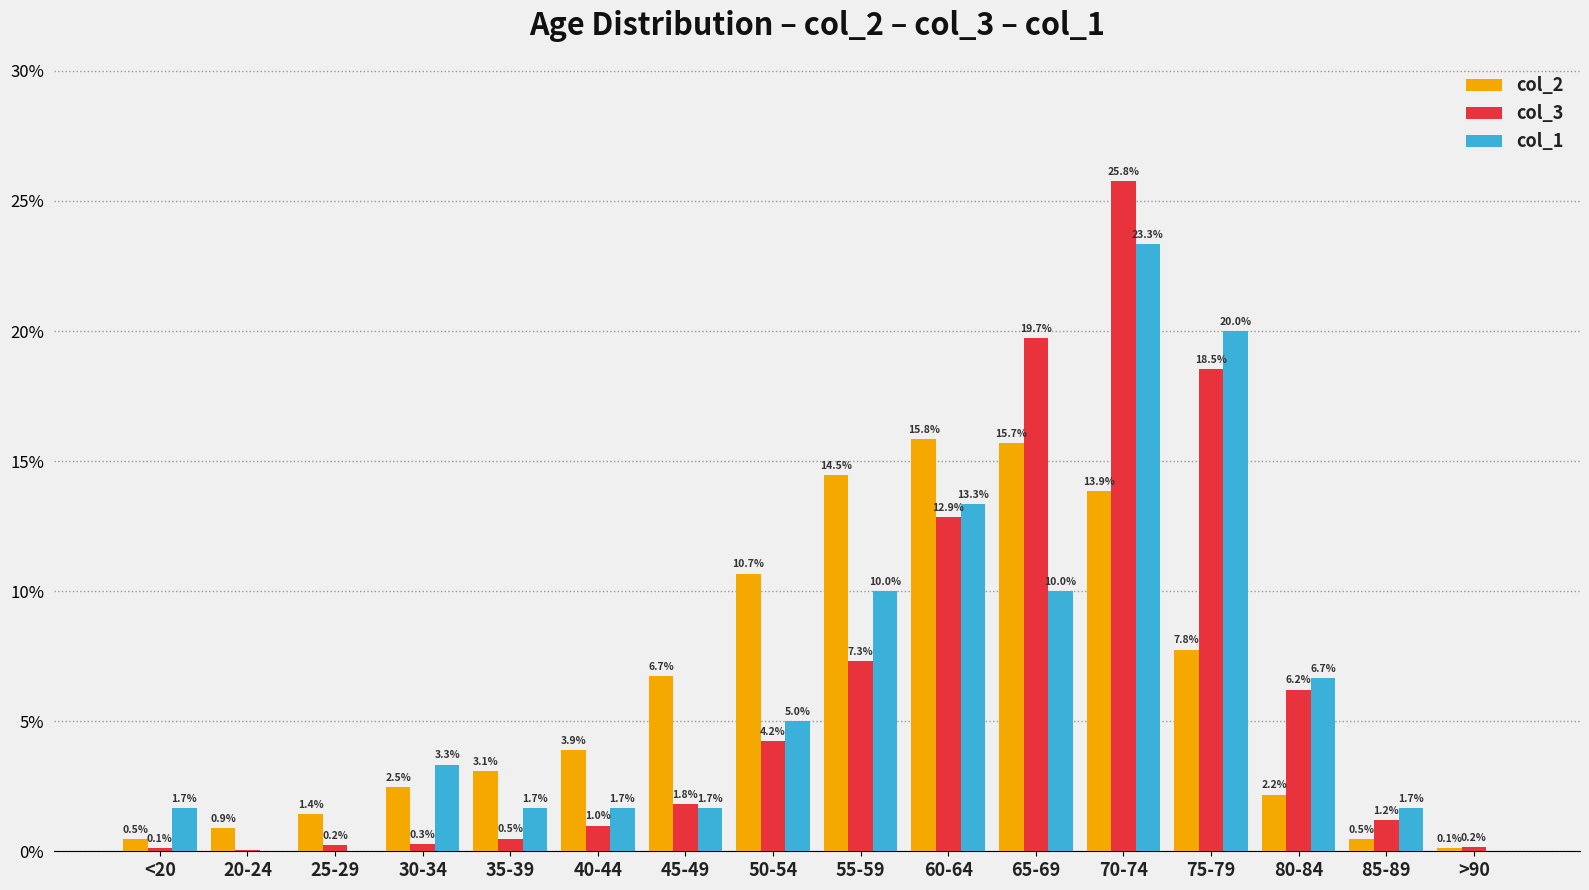

At which category is the sum across all series the highest?

70-74